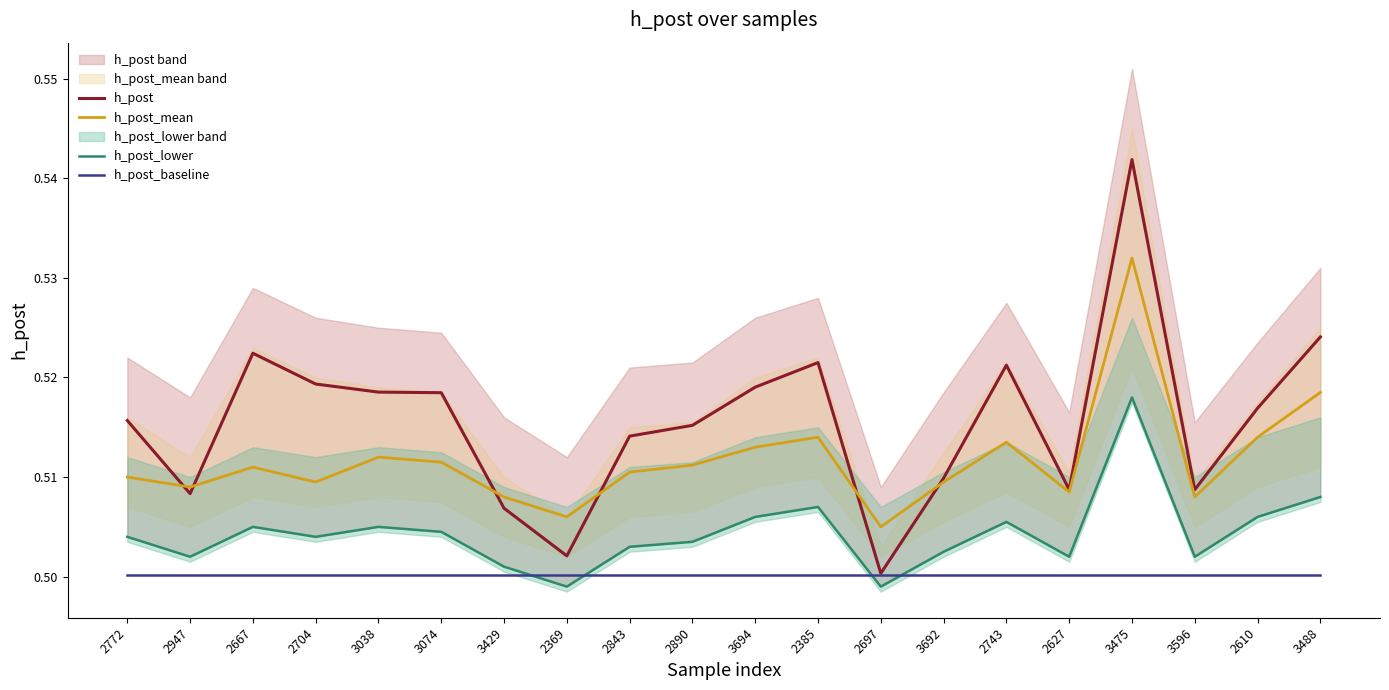

Reading right to left, list all the values displayed in this chart.

h_post: 0.5	0.5	0.5	0.5	0.5	0.5	0.5	0.5	0.5	0.5	0.5	0.5	0.5	0.5	0.5	0.5	0.5	0.5	0.5	0.5
h_post_mean: 0.5	0.5	0.5	0.5	0.5	0.5	0.5	0.5	0.5	0.5	0.5	0.5	0.5	0.5	0.5	0.5	0.5	0.5	0.5	0.5
h_post_lower: 0.5	0.5	0.5	0.5	0.5	0.5	0.5	0.5	0.5	0.5	0.5	0.5	0.5	0.5	0.5	0.5	0.5	0.5	0.5	0.5
h_post_baseline: 0.5	0.5	0.5	0.5	0.5	0.5	0.5	0.5	0.5	0.5	0.5	0.5	0.5	0.5	0.5	0.5	0.5	0.5	0.5	0.5